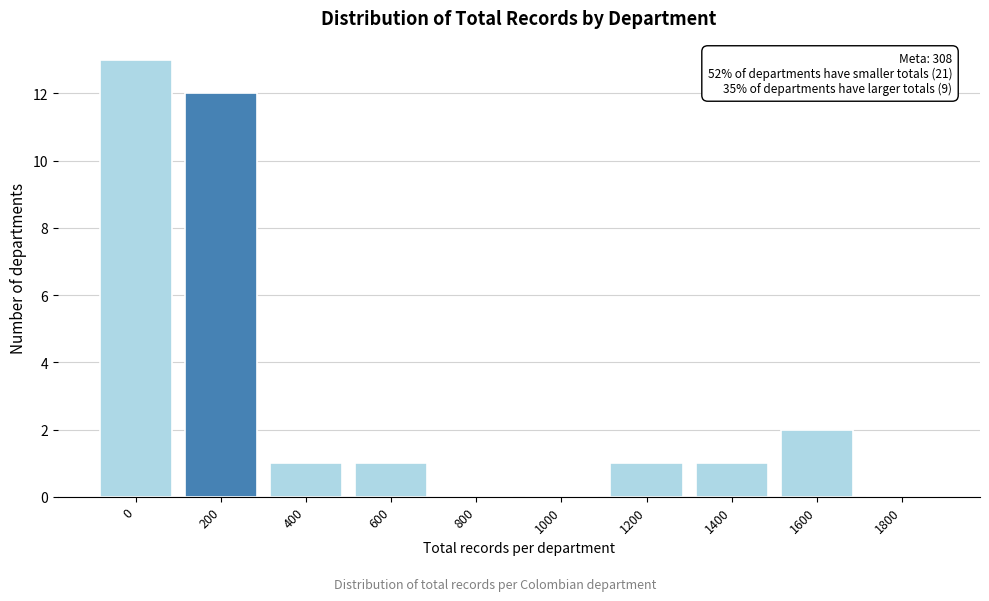

Reading left to right, extract all data points from this chart.

0=13	200=12	400=1	600=1	800=0	1000=0	1200=1	1400=1	1600=2	1800=0